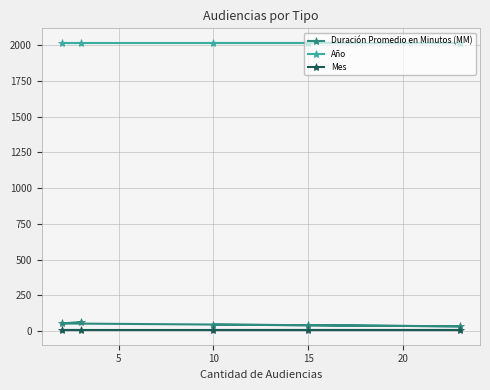

What is the sum of all Mes values?

20